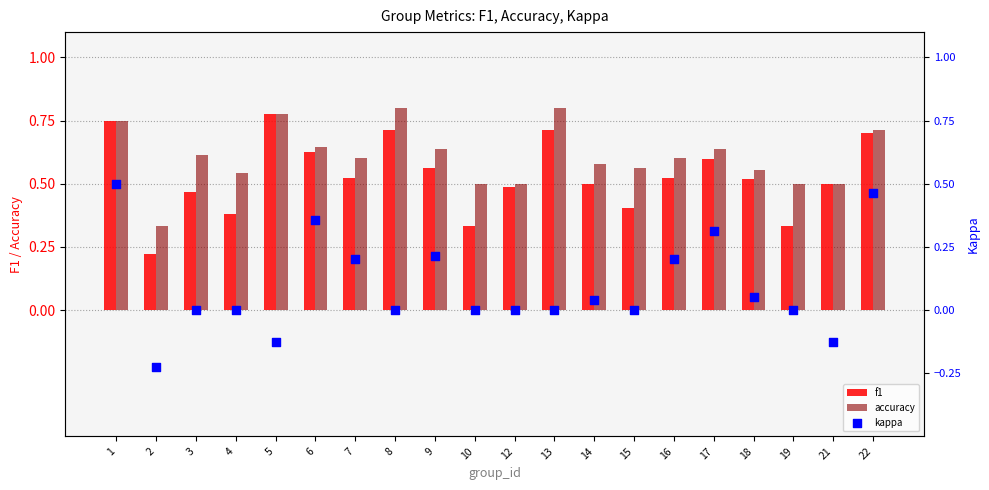

Which series has the widest spread of Y values?

kappa